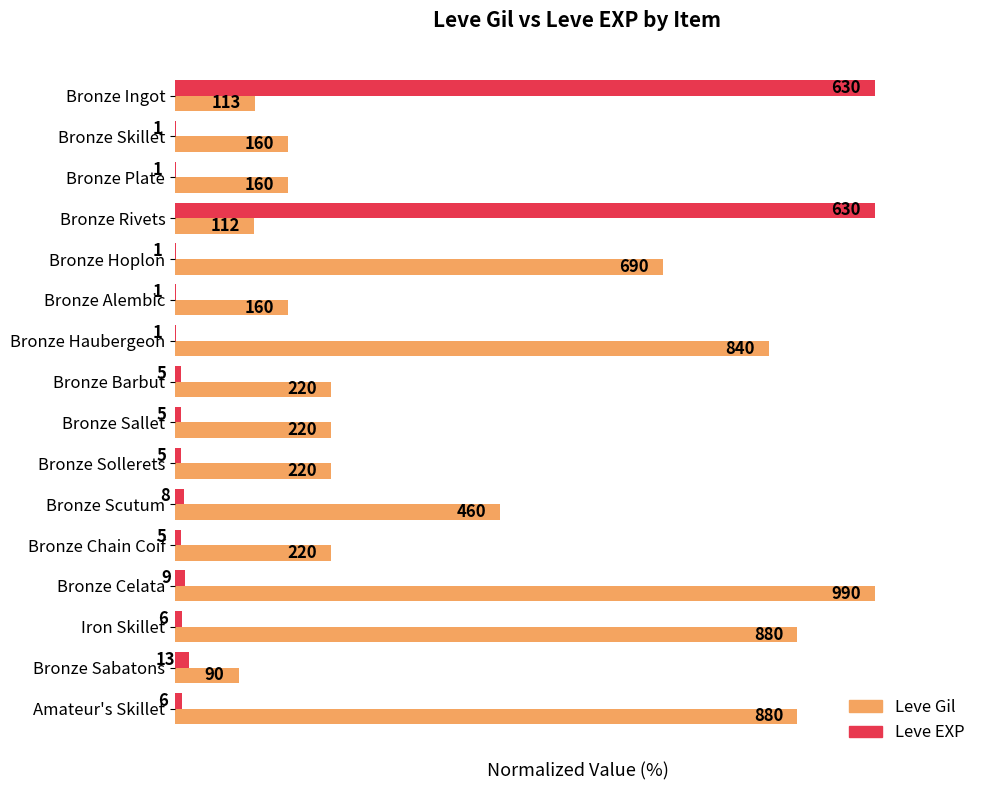

How many series are shown in this chart?

2